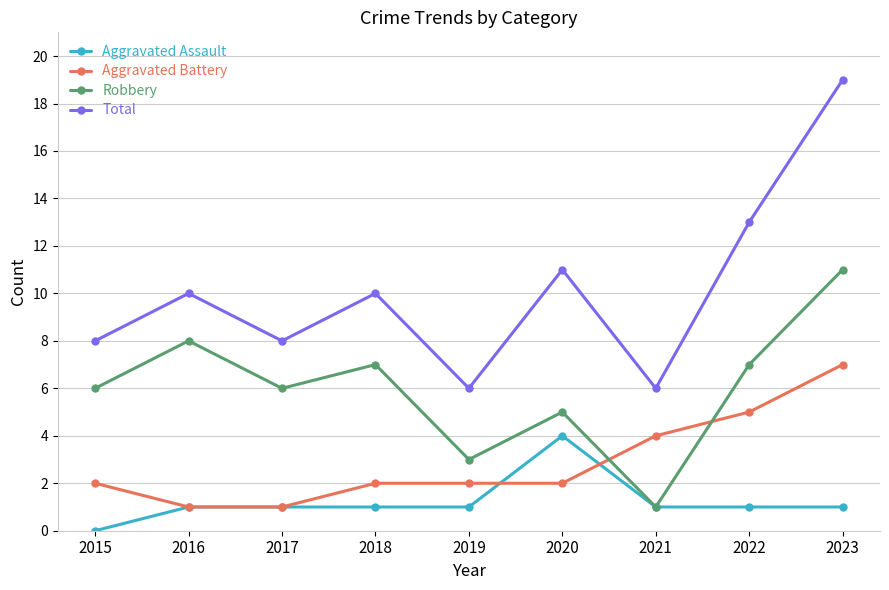

Where is the first local minimum for Total?

2017